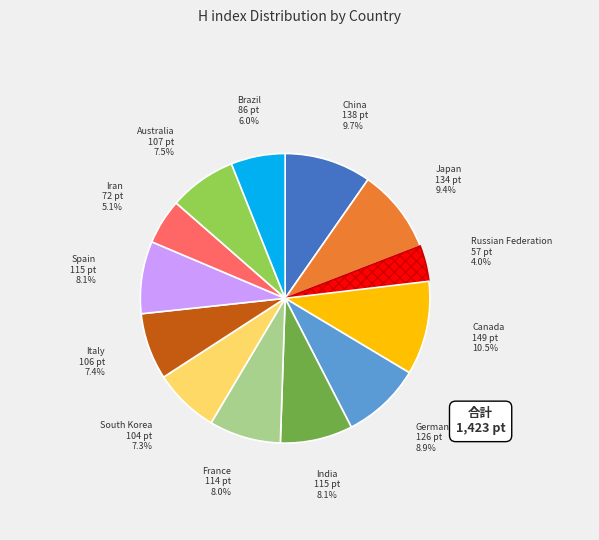

Is there any slice that represents more than half of the pie?

No